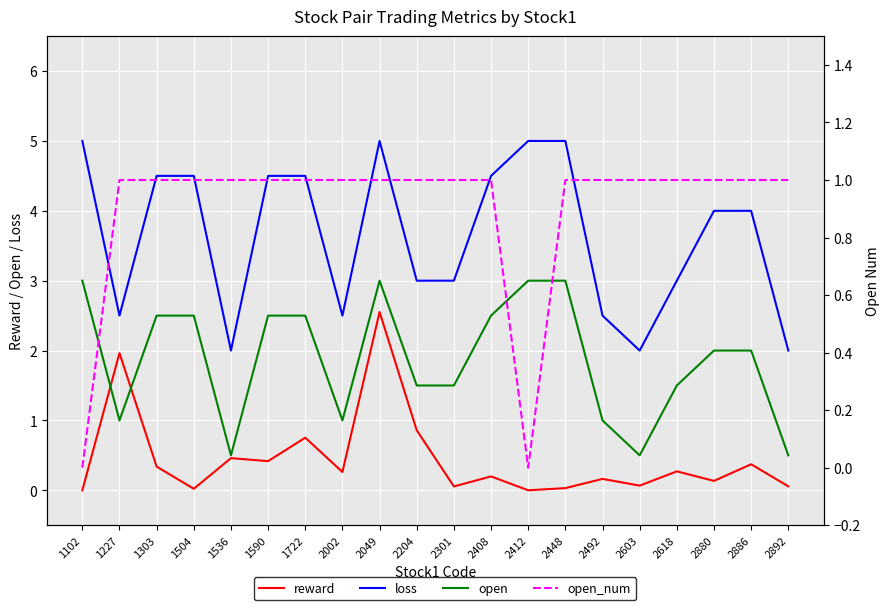

What is the value of the loss point at the 2nd from the left?

2.5